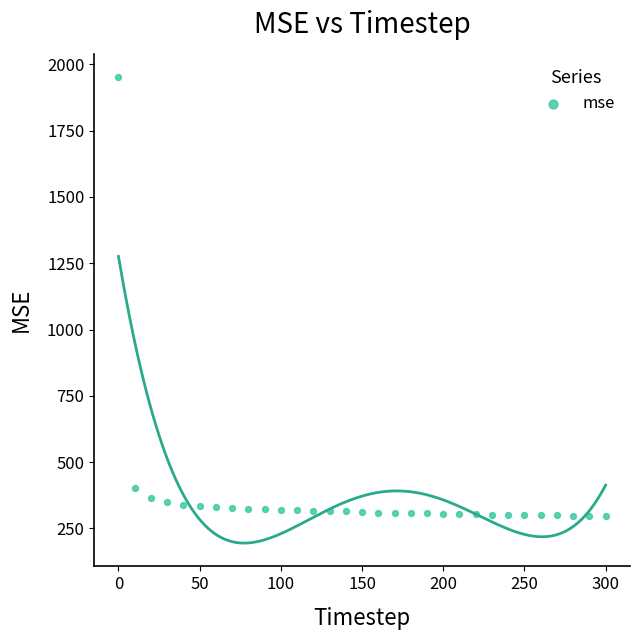

What is the range of Y values (max minus min)?

1656.1